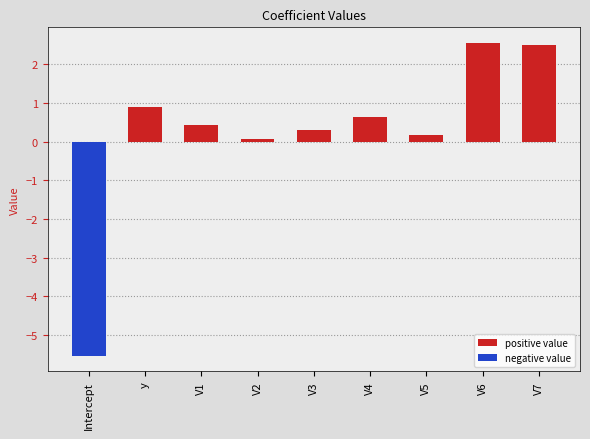

Reading left to right, extract all data points from this chart.

Intercept=-5.5	y=0.9	V1=0.4	V2=0.1	V3=0.3	V4=0.6	V5=0.2	V6=2.6	V7=2.5